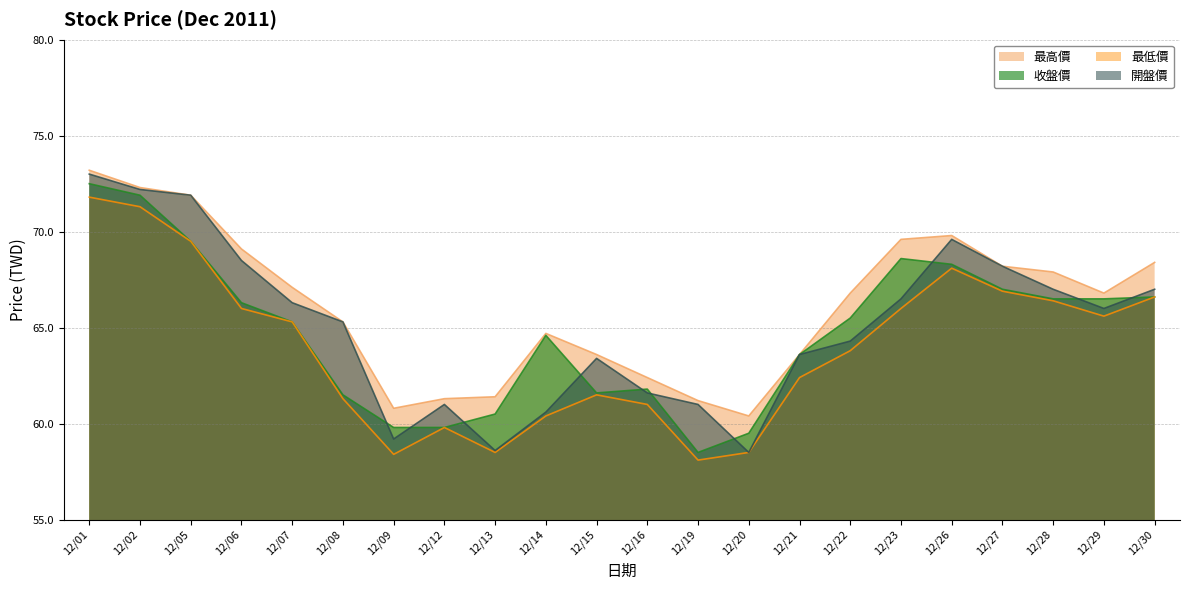

What is the value of the 最高價 point at the 13th from the left?

61.2